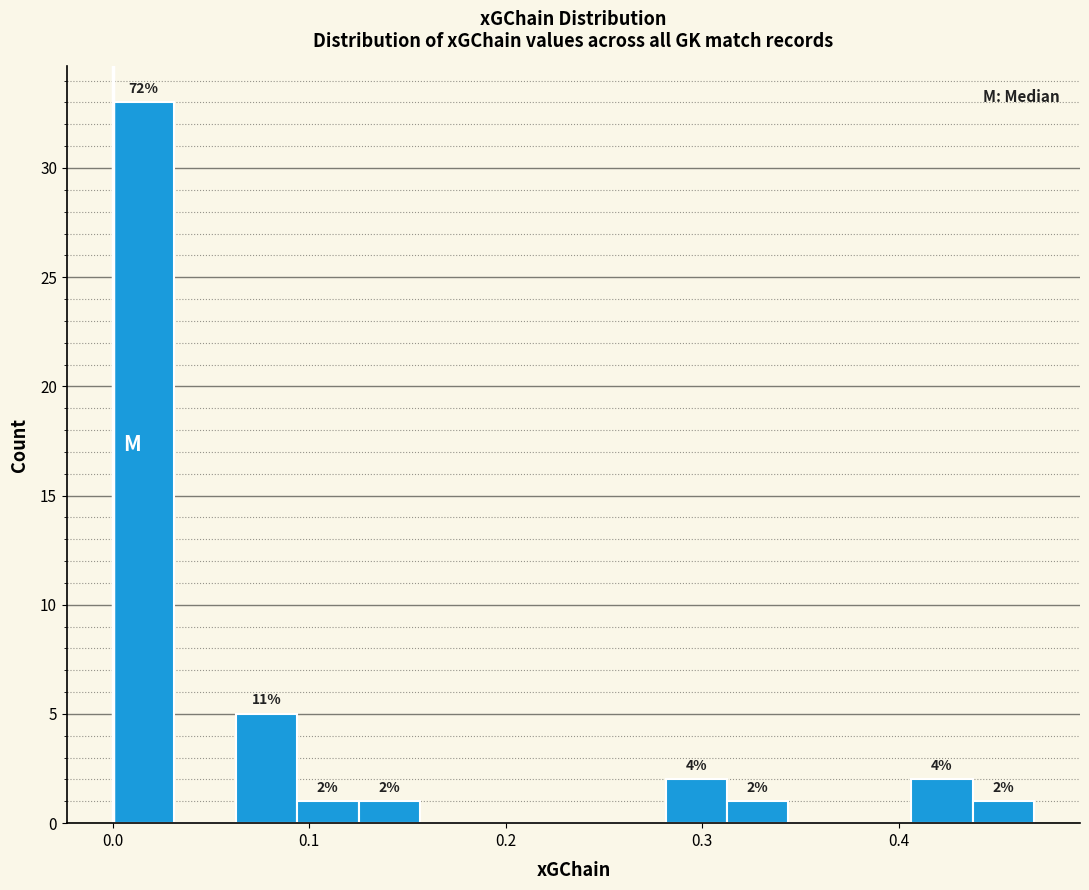

Read against the x-axis, roughly where is the centre of the tallest bar?

0.02